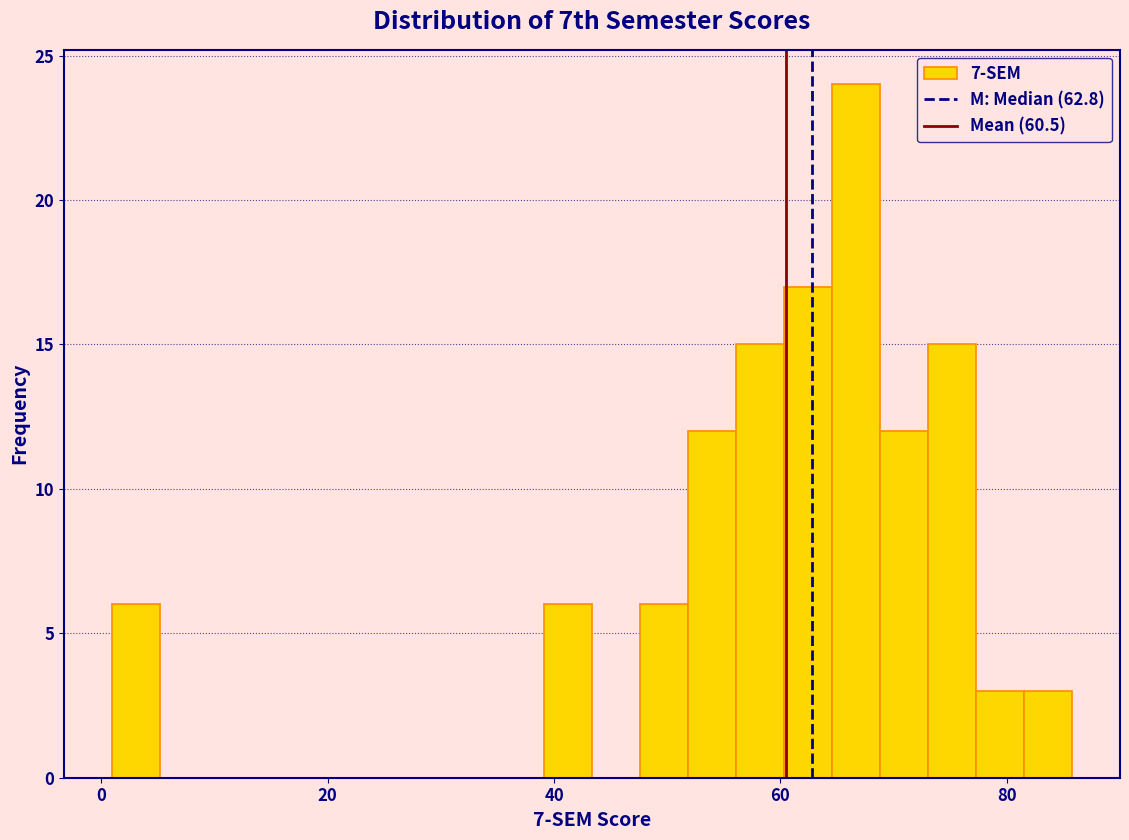

Read against the x-axis, roughly where is the centre of the tallest bar?

66